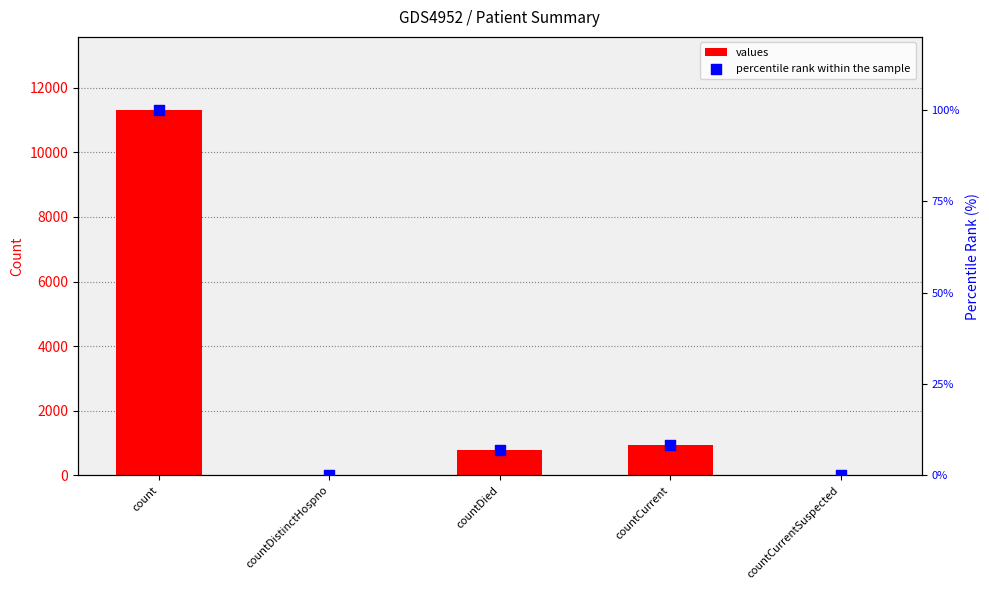

What are all the series names shown in the legend?

values, percentile rank within the sample